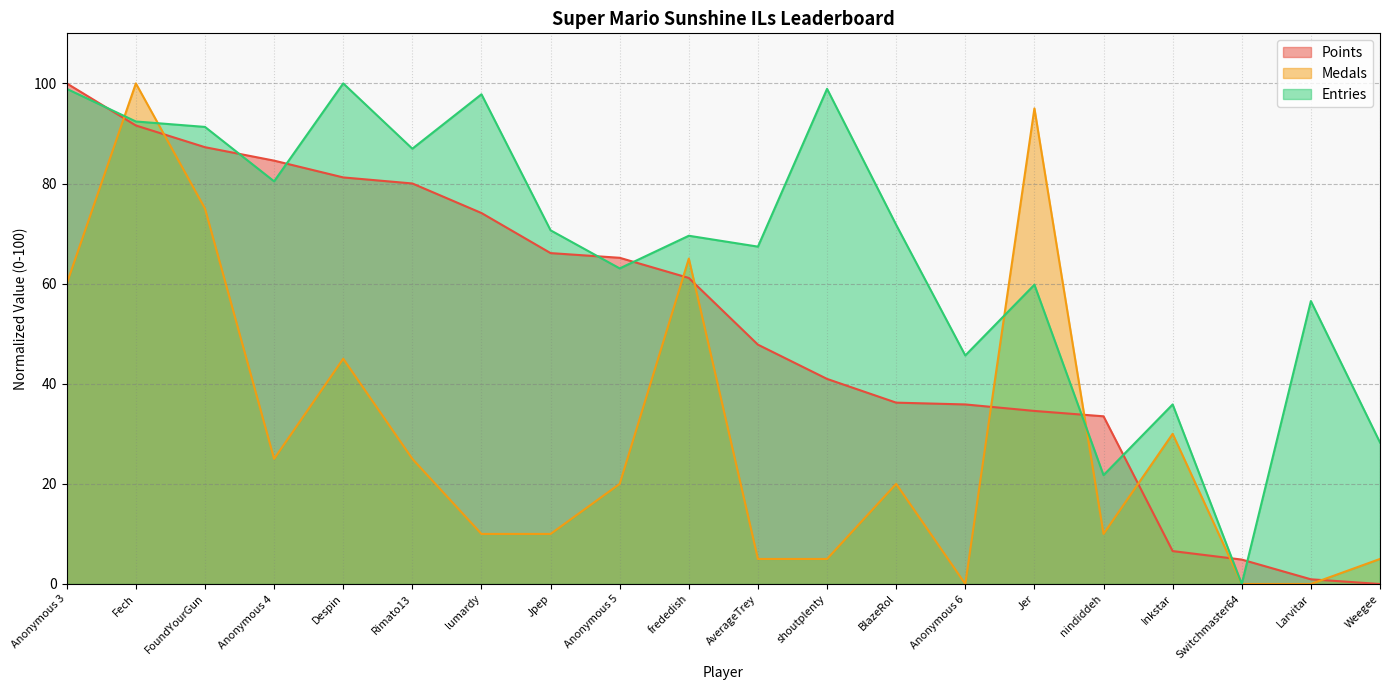

What is the label of the 14th point from the left?

Anonymous 6